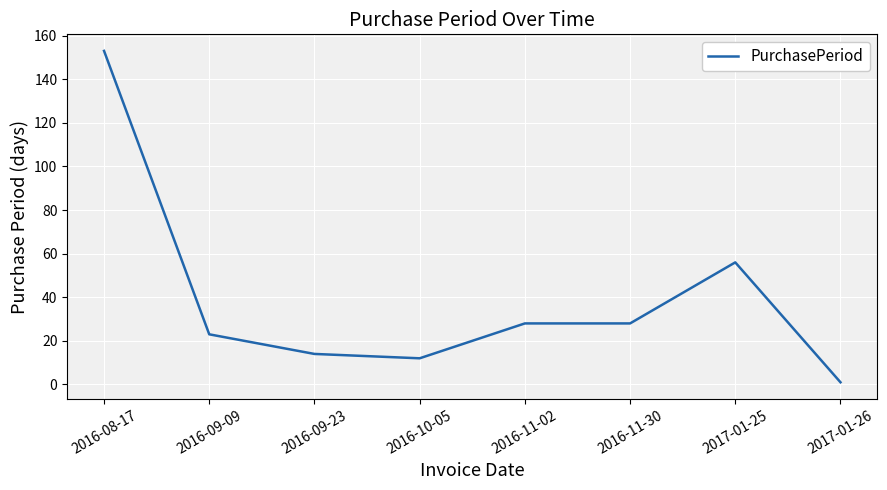

What is the approximate value at 2016-09-09?

23